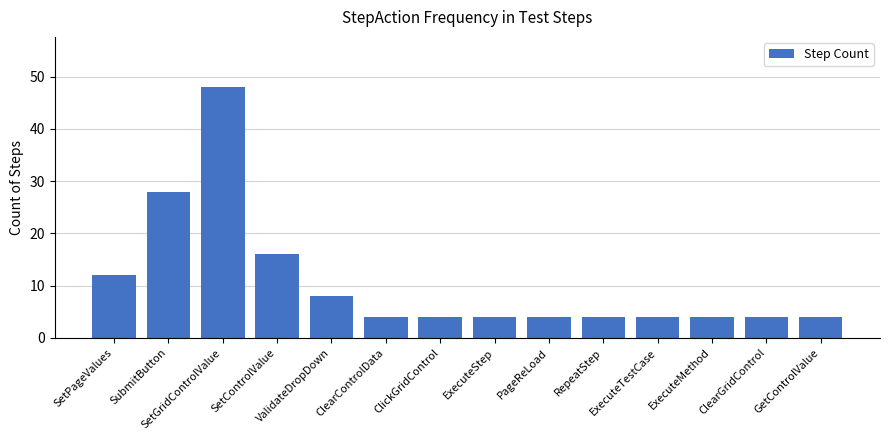

What is the difference between the values at RepeatStep and SetPageValues?

8